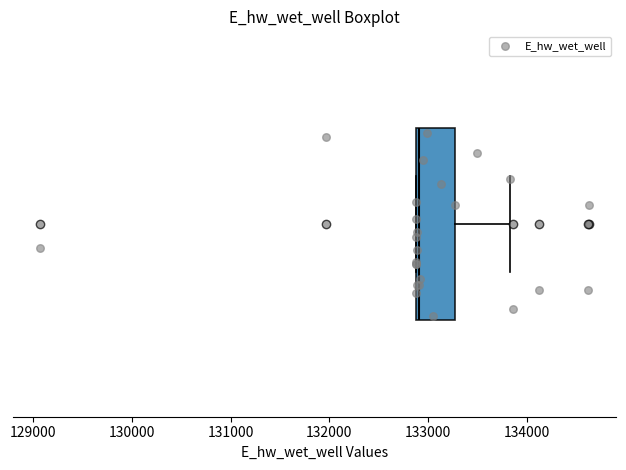

Read this box plot against the x-axis: the position of the median line, the range covered by the box, and the ends of both whiskers. The values are not printed on the chart, so give them approximately, as read against the axis.

median 132900, box 132900 to 133300, whiskers 132900 to 133800